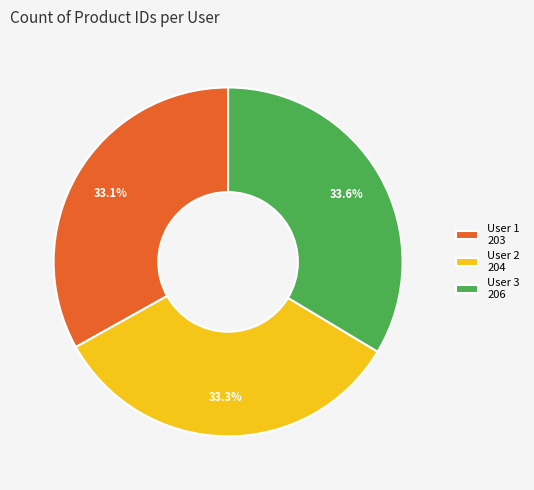

What is the ratio of the value at User 1 203 to the value at User 2 204?

1.0